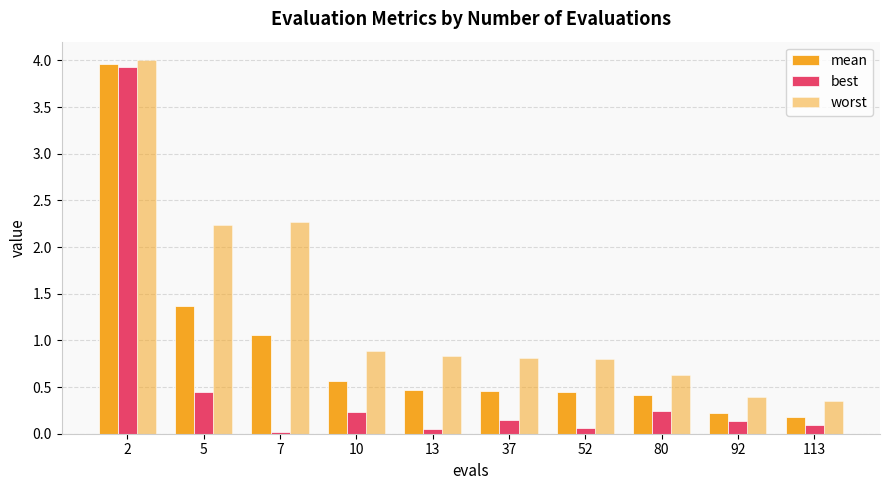

What value does the worst series have at 7?

2.3